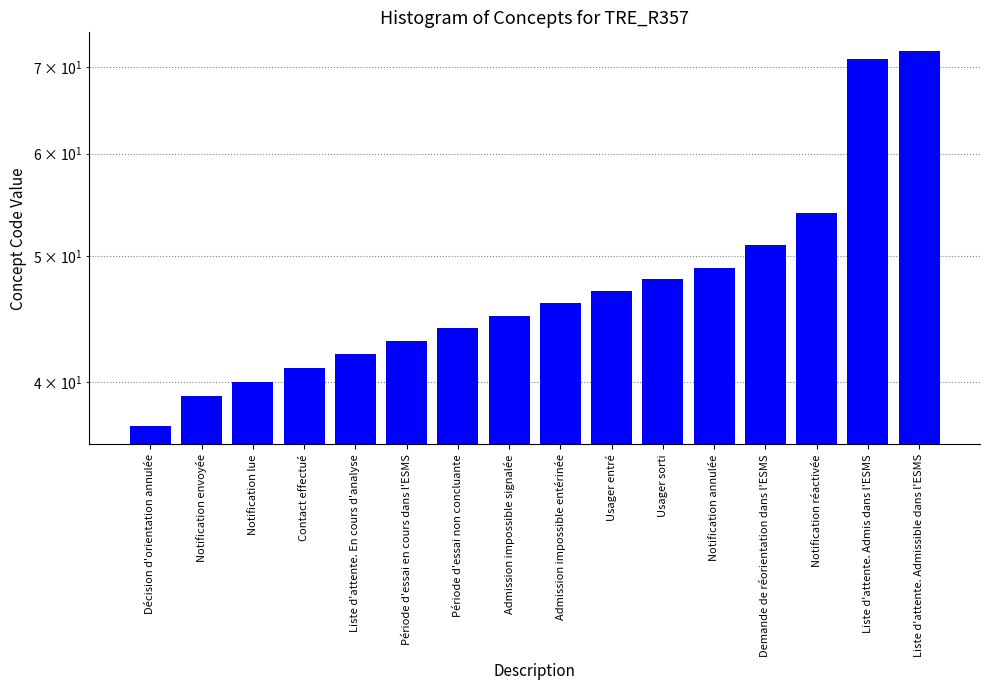

The value at Période d'essai en cours dans l'ESMS is 43. True or false?

True